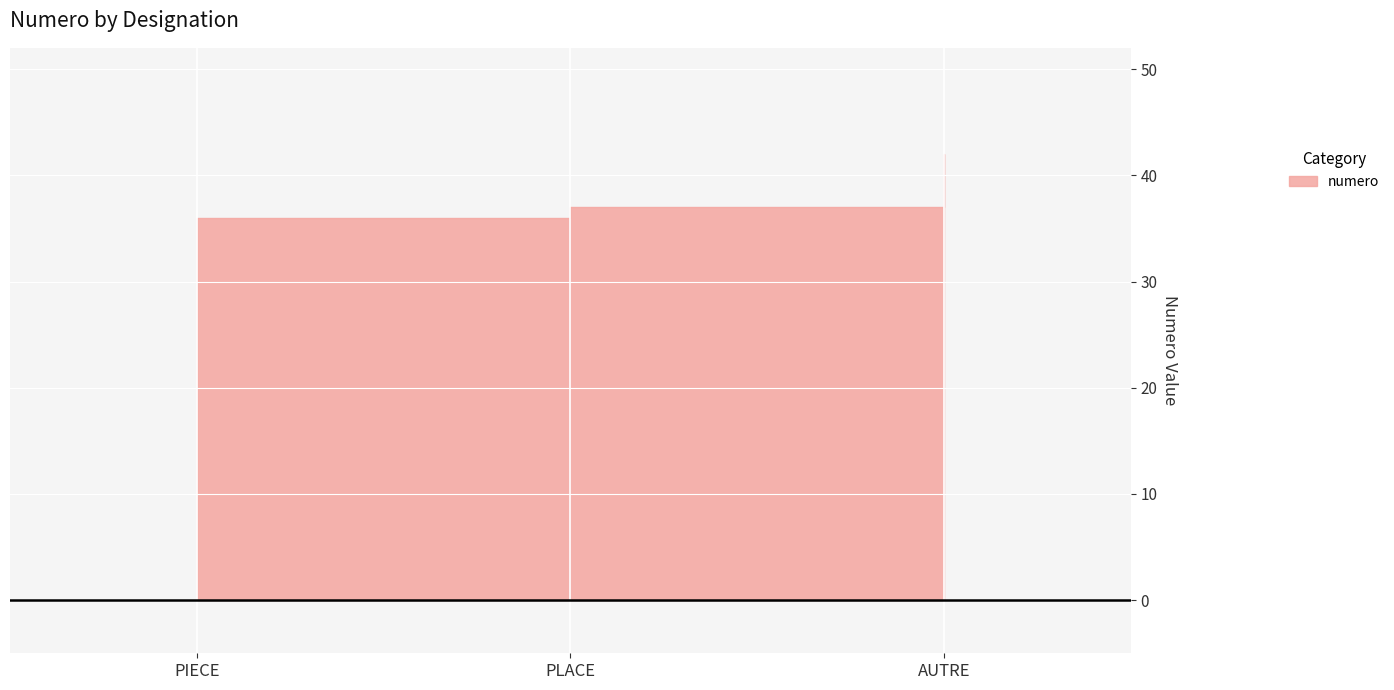

Where does the data first go above 37?

AUTRE